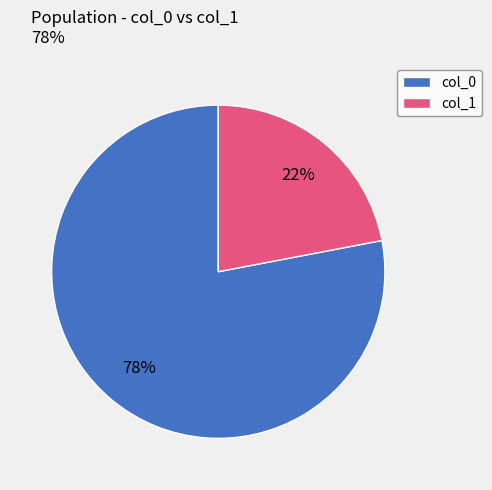

Between col_0 and col_1, which is larger?

col_0